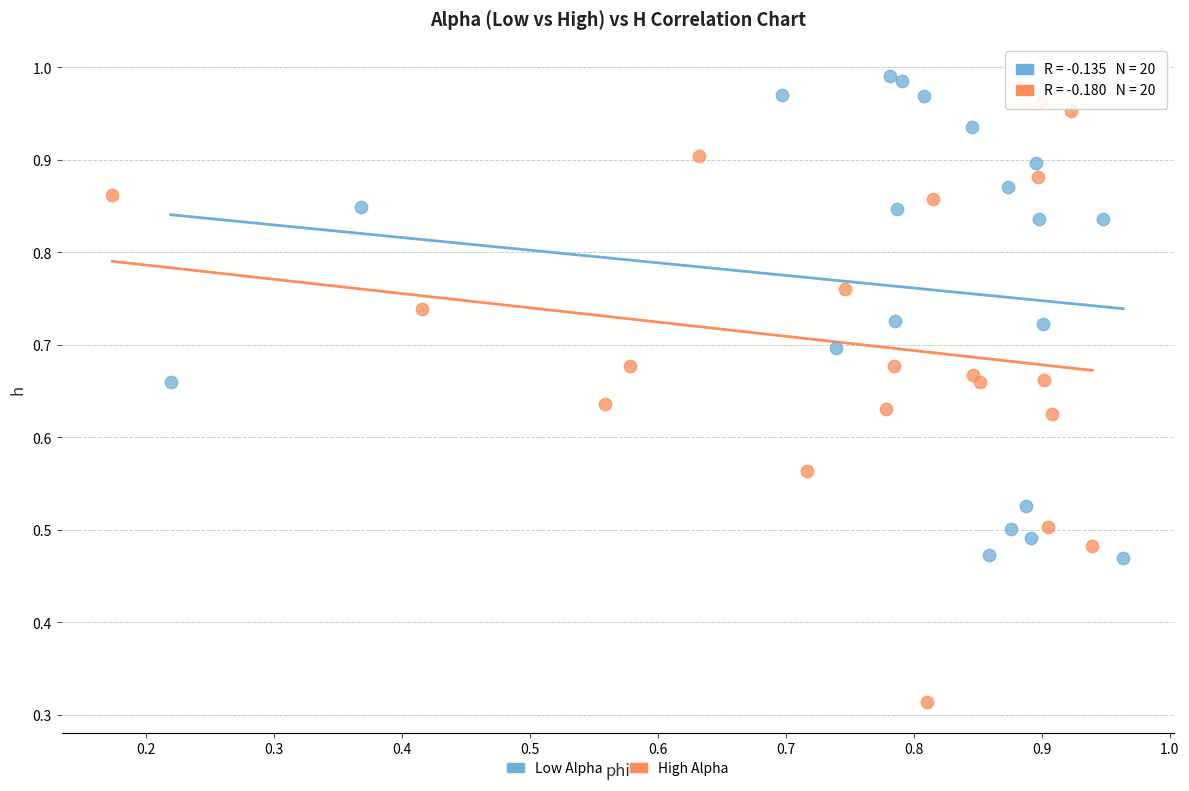

Which series contains the lowest Y value?

High Alpha